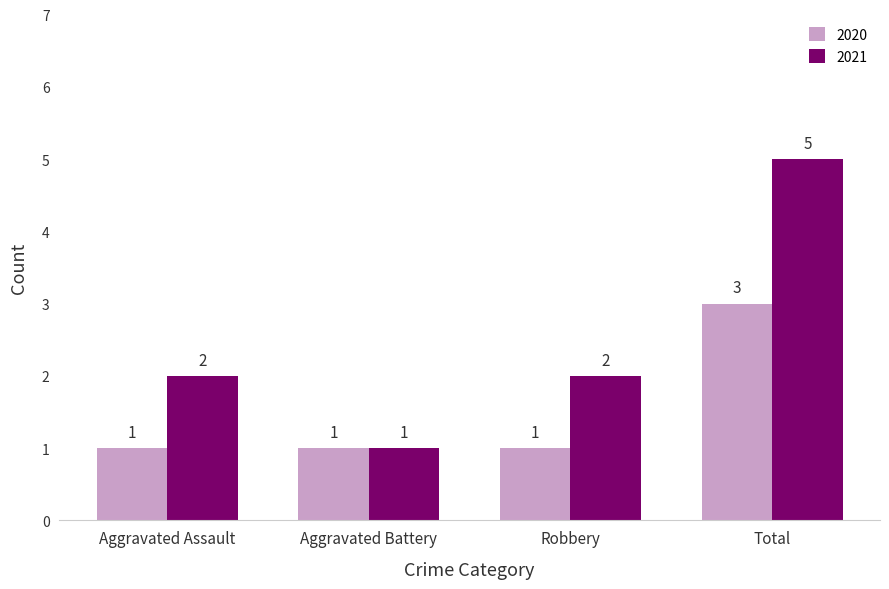

Reading left to right, list all the values displayed in this chart.

2020: Aggravated Assault=1	Aggravated Battery=1	Robbery=1	Total=3
2021: Aggravated Assault=2	Aggravated Battery=1	Robbery=2	Total=5